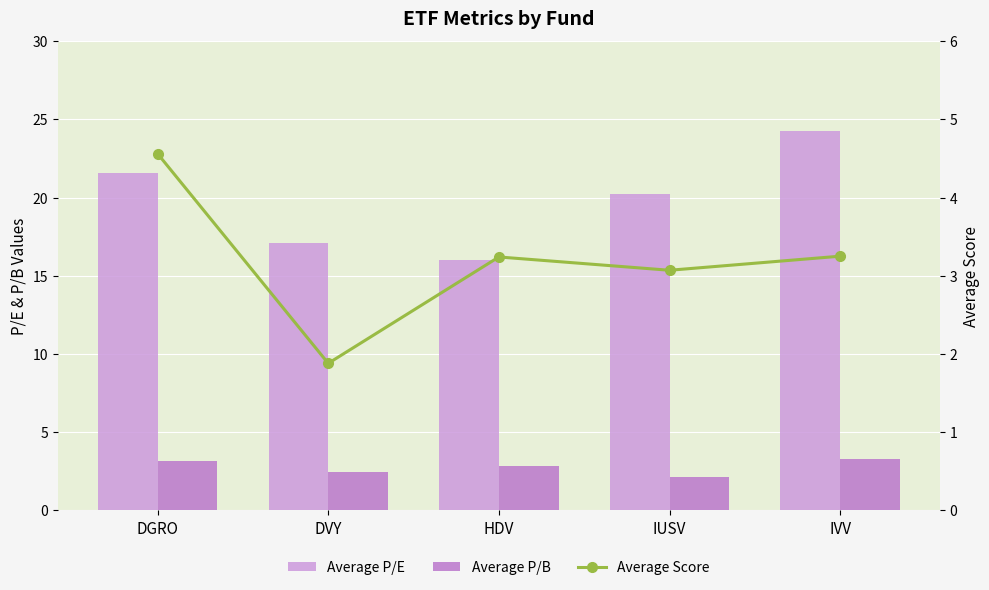

The Average P/E series shows 26.6 at HDV. True or false?

False